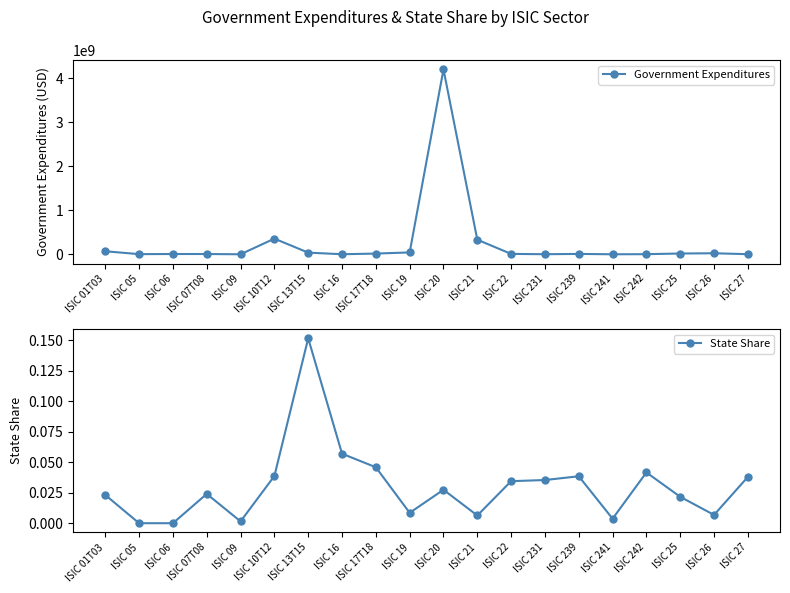

Which has a higher value, ISIC 09 or ISIC 241?

ISIC 241